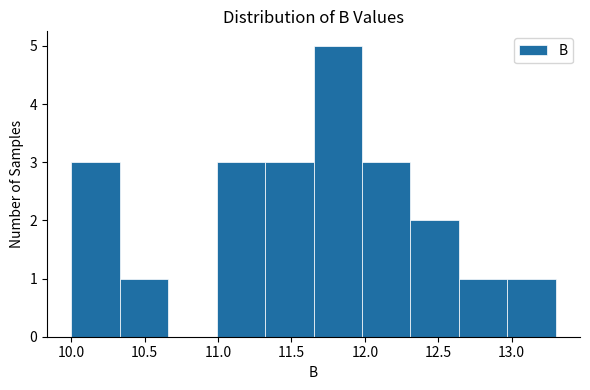

Reading left to right, transcribe this chart: for each bar, give the range it covers on the x-axis and its height. Neither the bar edges nor the heights are printed on the chart, so give them approximately, as read against the axes.

10.00 to 10.33: 3
10.33 to 10.66: 1
10.66 to 10.99: 0
10.99 to 11.32: 3
11.32 to 11.65: 3
11.65 to 11.98: 5
11.98 to 12.31: 3
12.31 to 12.64: 2
12.64 to 12.97: 1
12.97 to 13.30: 1